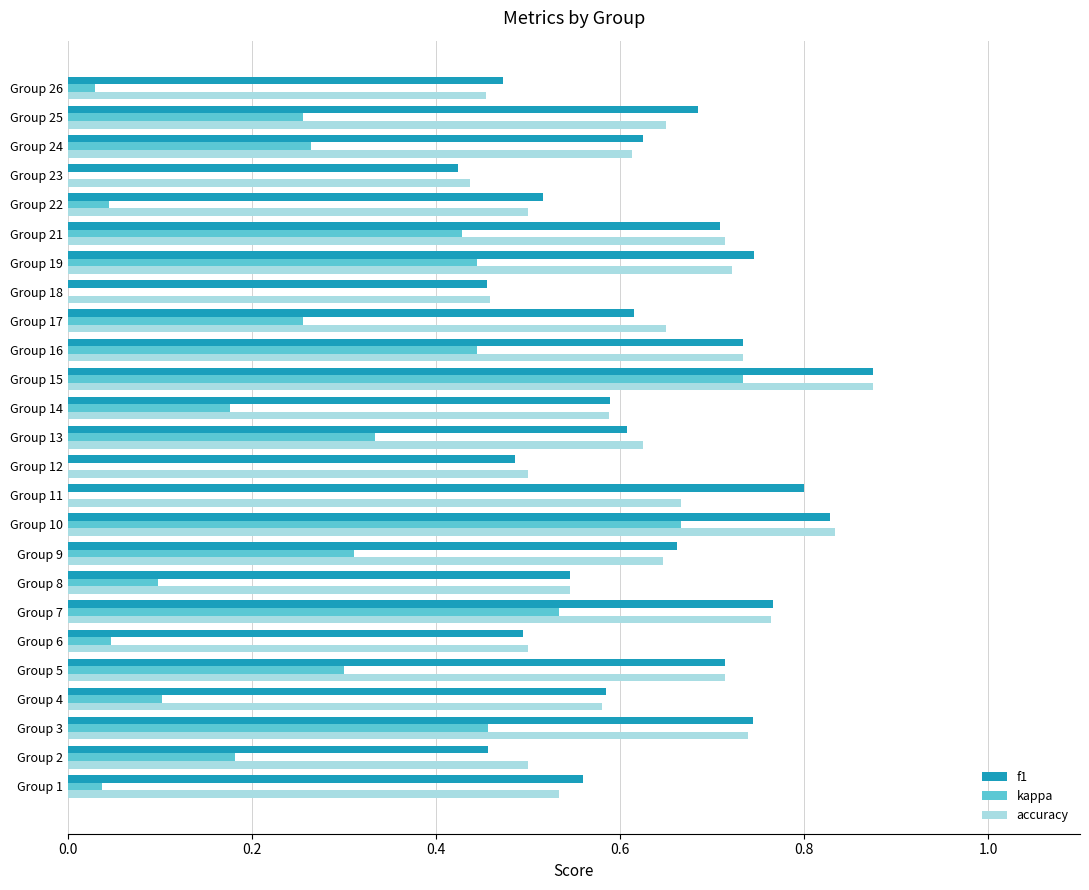

Is it true that f1 equals 0.8 at Group 18?

False